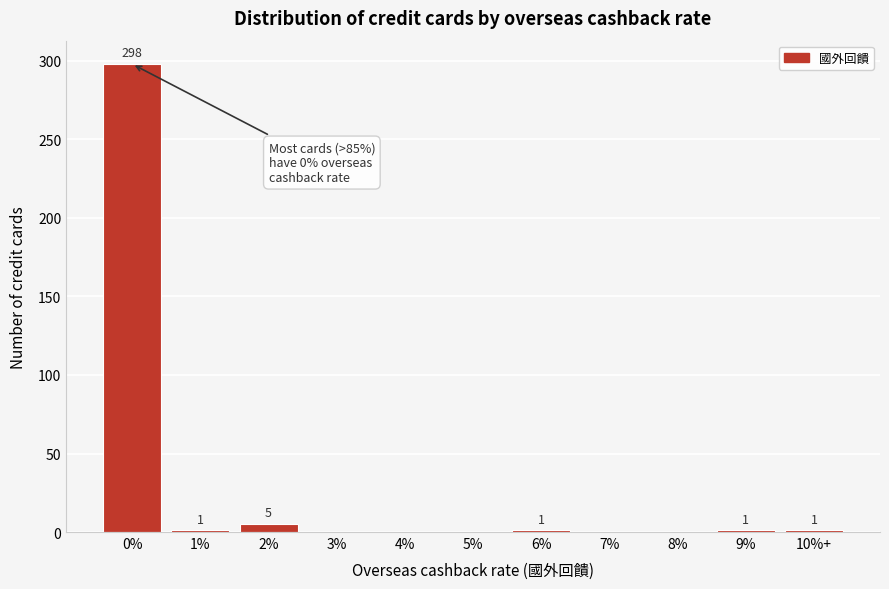

Reading left to right, list all the values displayed in this chart.

0%=298	1%=1	2%=5	3%=0	4%=0	5%=0	6%=1	7%=0	8%=0	9%=1	10%+=1